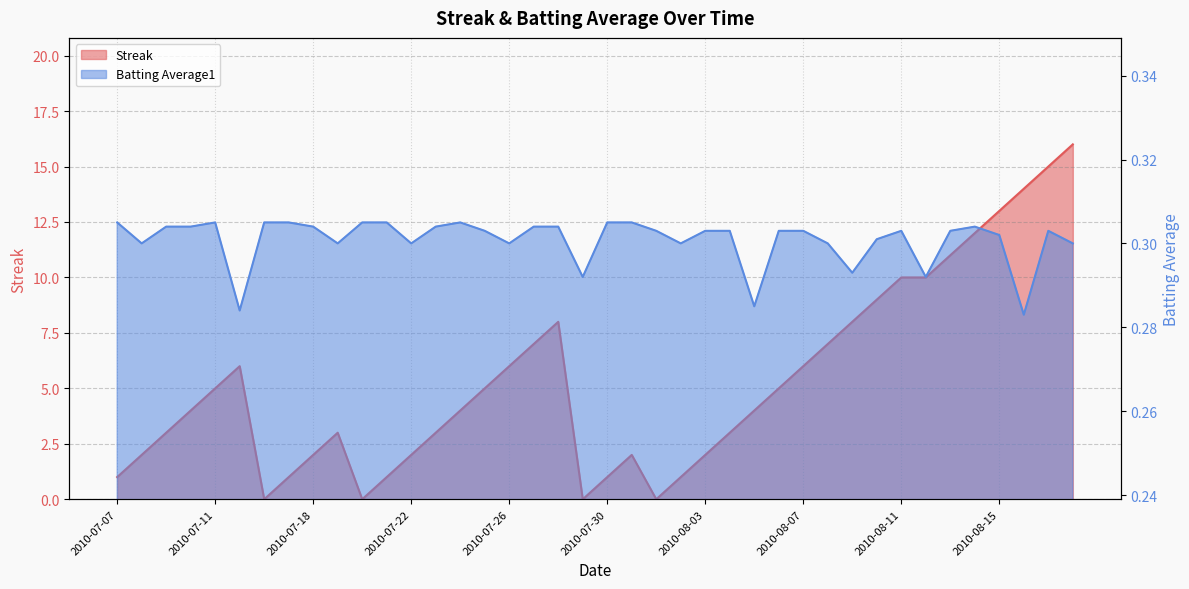

Is it true that Batting Average1 equals 0.5 at 2010-07-16?

False